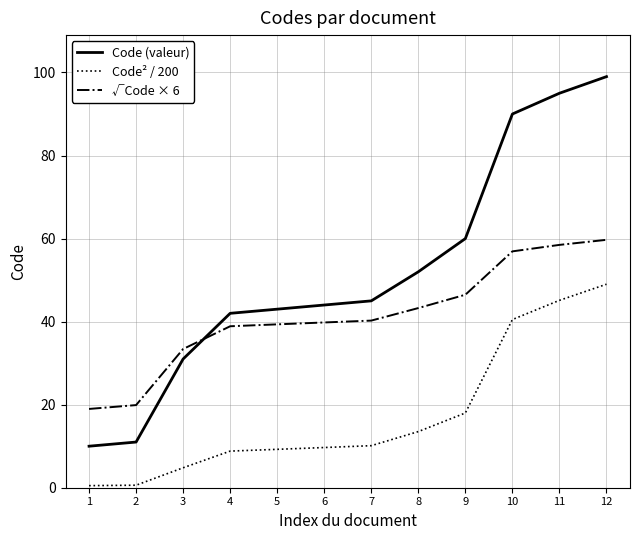

True or false: Code² / 200 has more than 2 points higher than both neighbors.

False